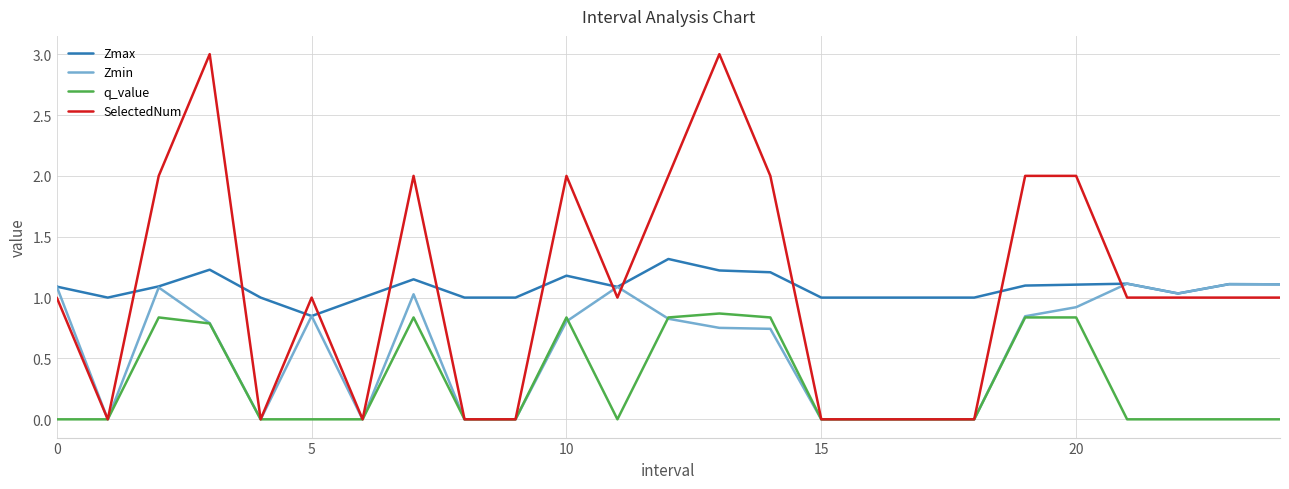

Rank the series by their maximum value, from highest to lowest.

SelectedNum, Zmax, Zmin, q_value